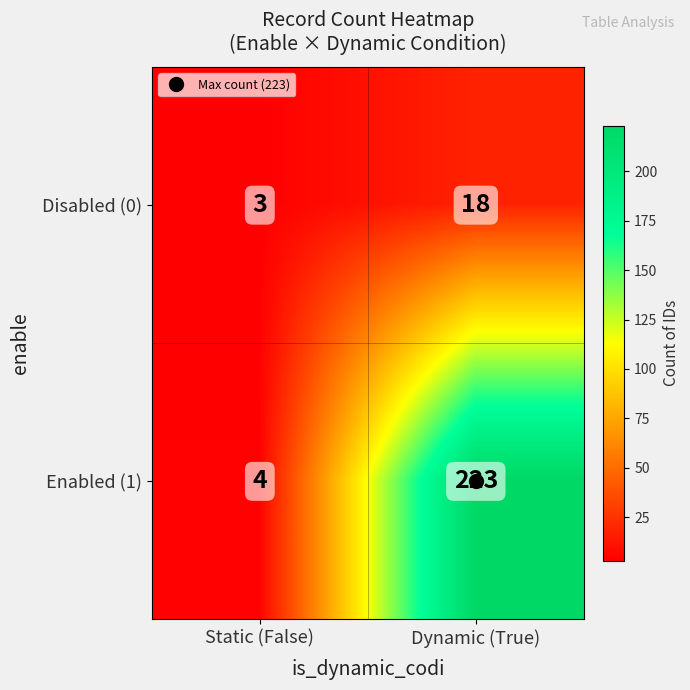

What is the difference between the highest and lowest values at Dynamic (True)?

205